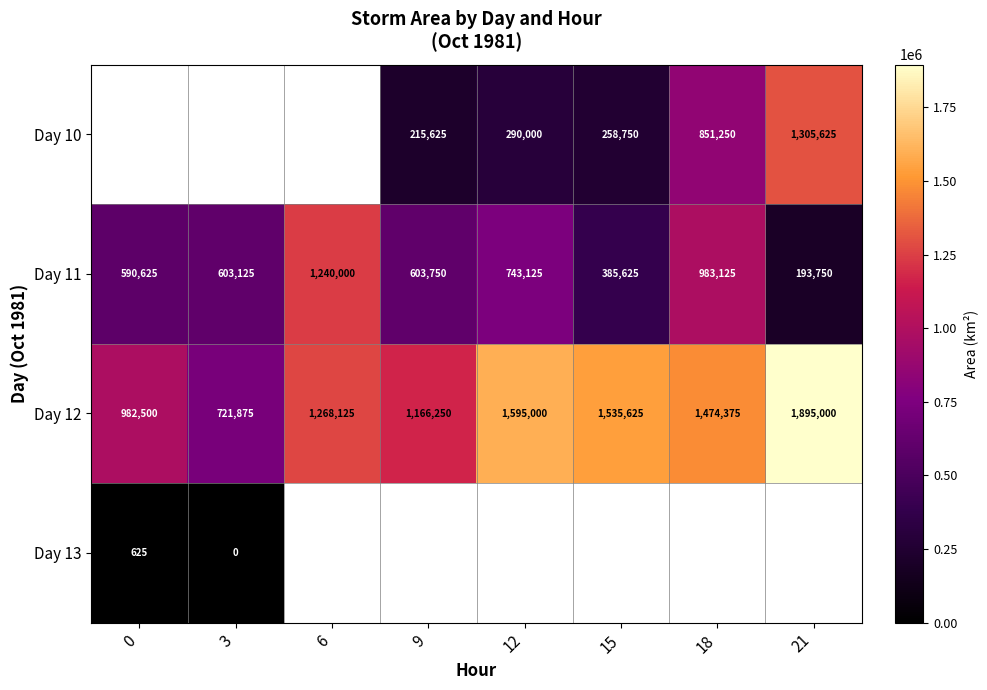

What is the difference between the maximum and second lowest values in the Day 11 series?

854375